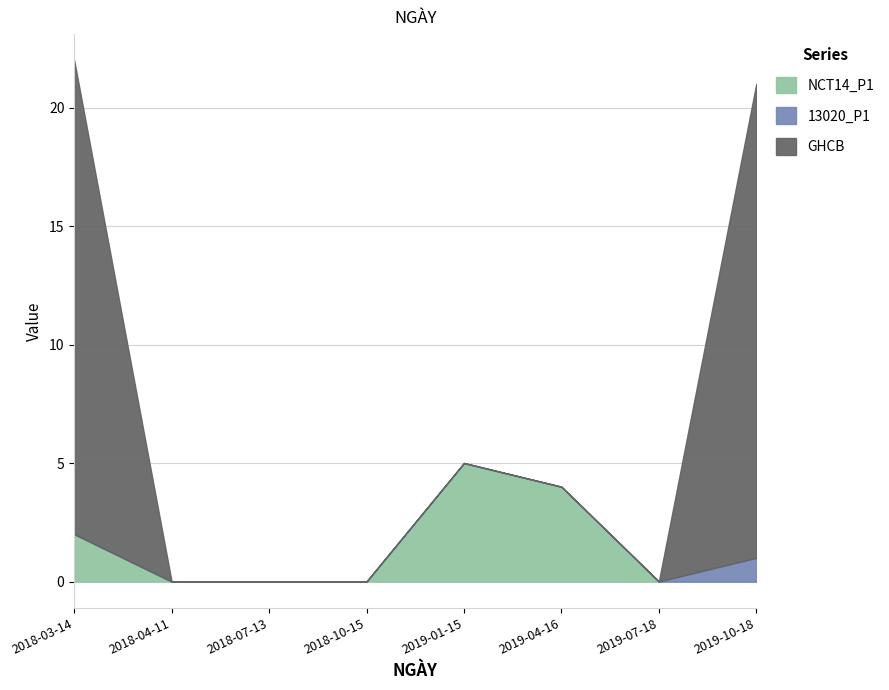

Reading left to right, extract all data points from this chart.

NCT14_P1: 2	0	0	0	5	4	0	0
13020_P1: 0	0	0	0	0	0	0	1
GHCB: 20	0	0	0	0	0	0	20